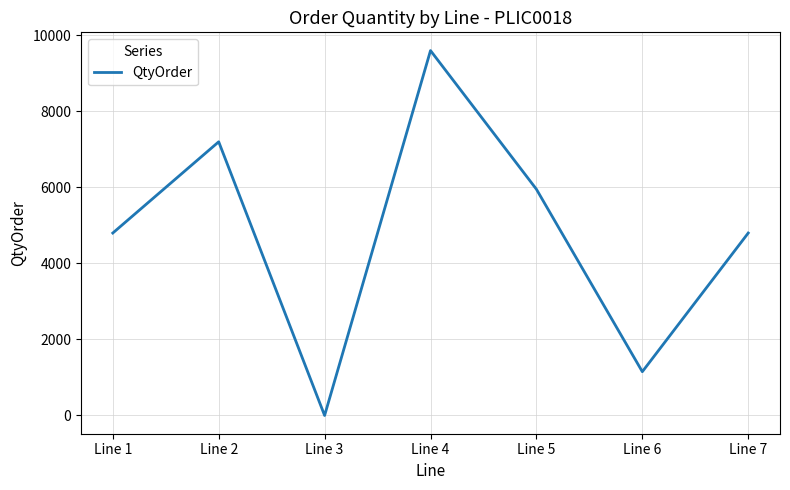

True or false: the data shows 4800 at Line 1.

True